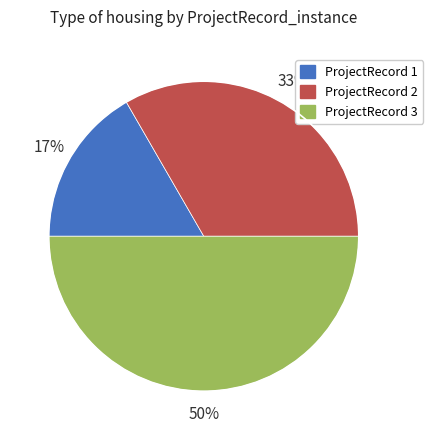

To the nearest percent, what is the difference between the largest and smallest slice percentages?

33%